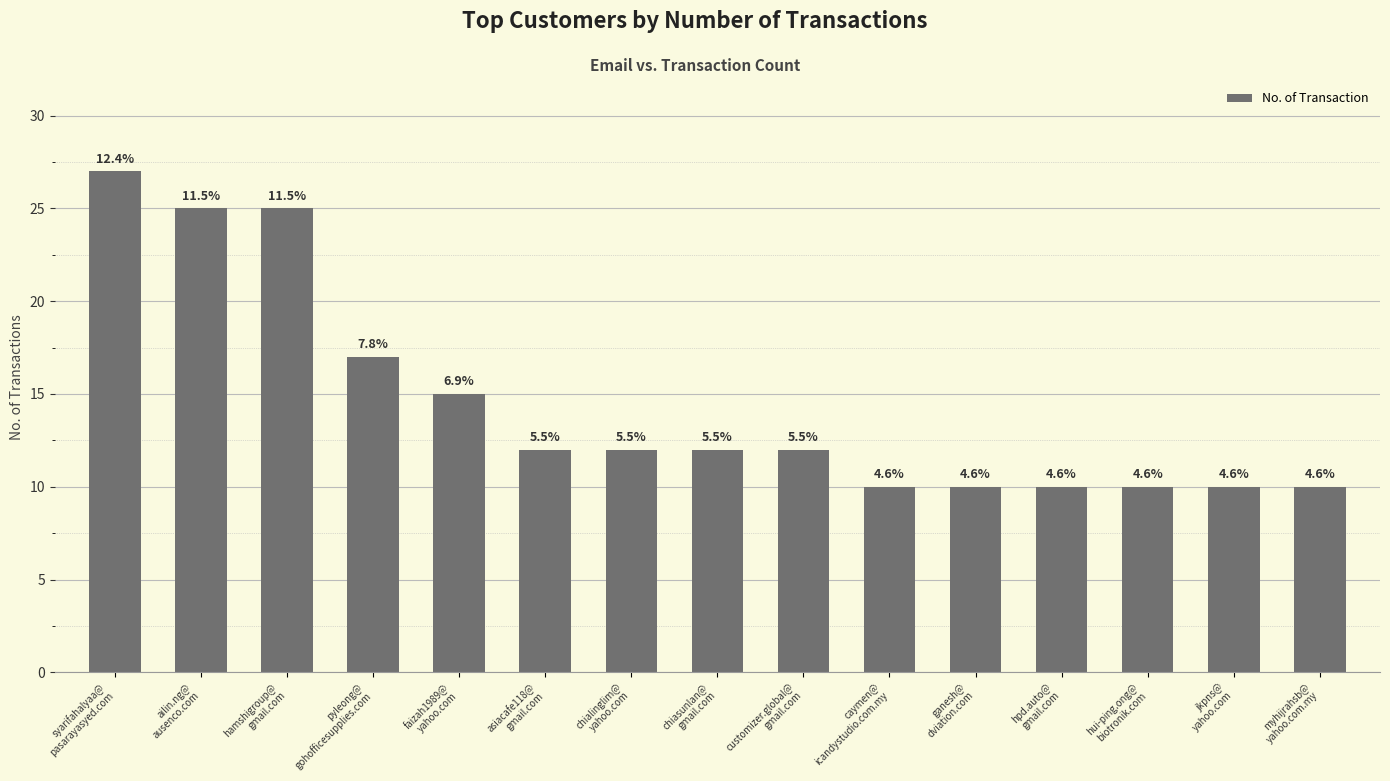

What is the label of the 10th bar from the left?

caymen@
icandystudio.com.my